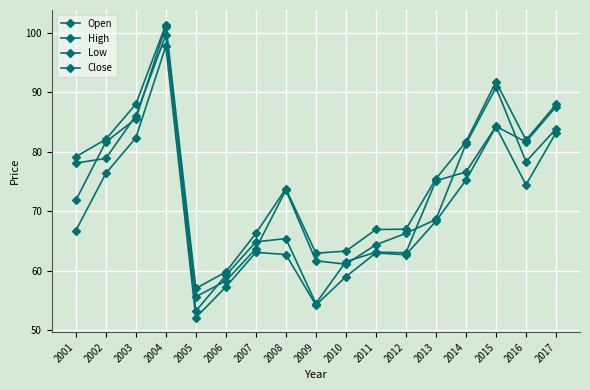

Which label corresponds to the smallest value in the chart?

2005